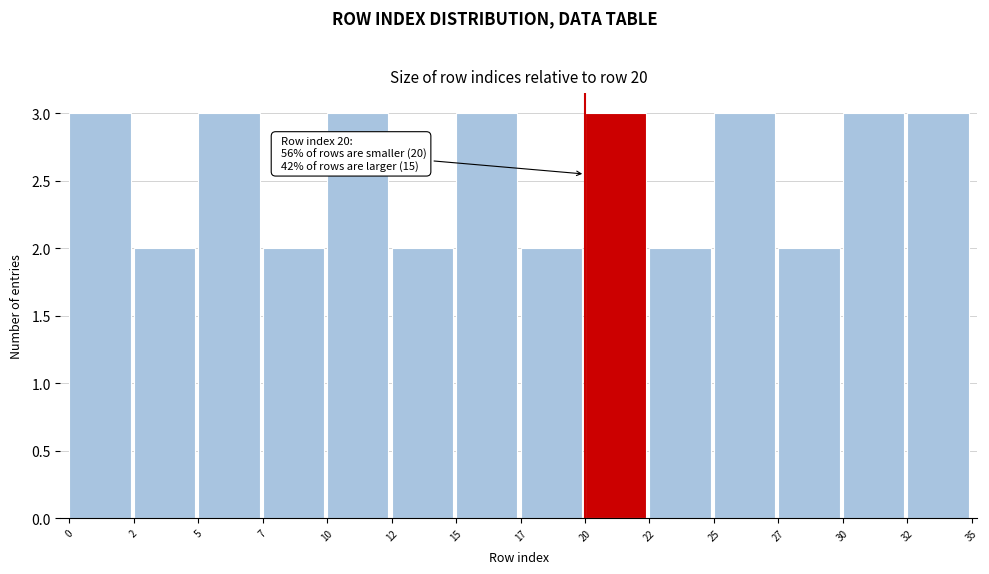

Reading right to left, list all the values displayed in this chart.

3	3	2	3	2	3	2	3	2	3	2	3	2	3